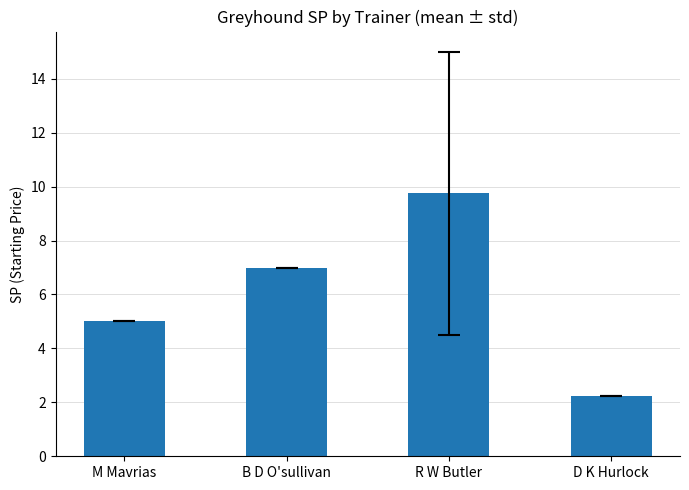

How many categories are shown in the chart?

4